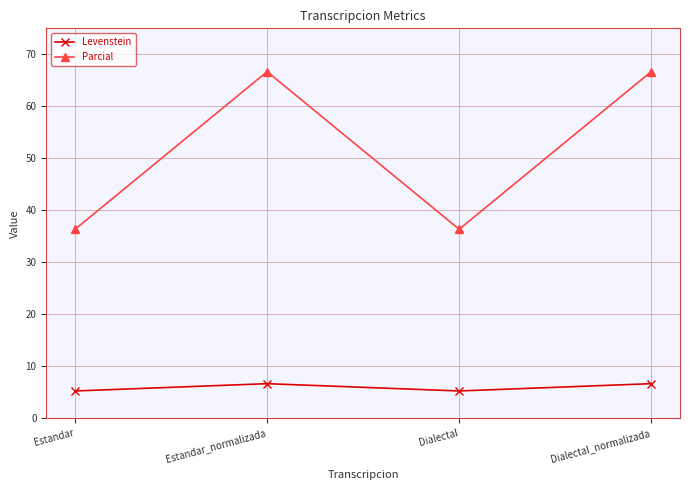

Reading left to right, what are all the values shown in this chart?

Levenstein: 5.3	6.7	5.3	6.7
Parcial: 36.4	66.7	36.4	66.7